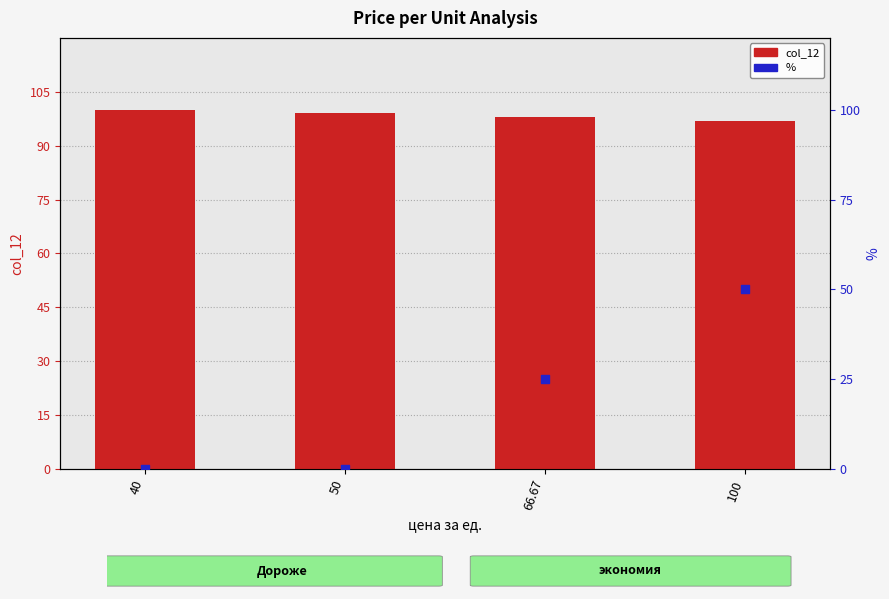

Which series has the largest Y range (max minus min)?

%